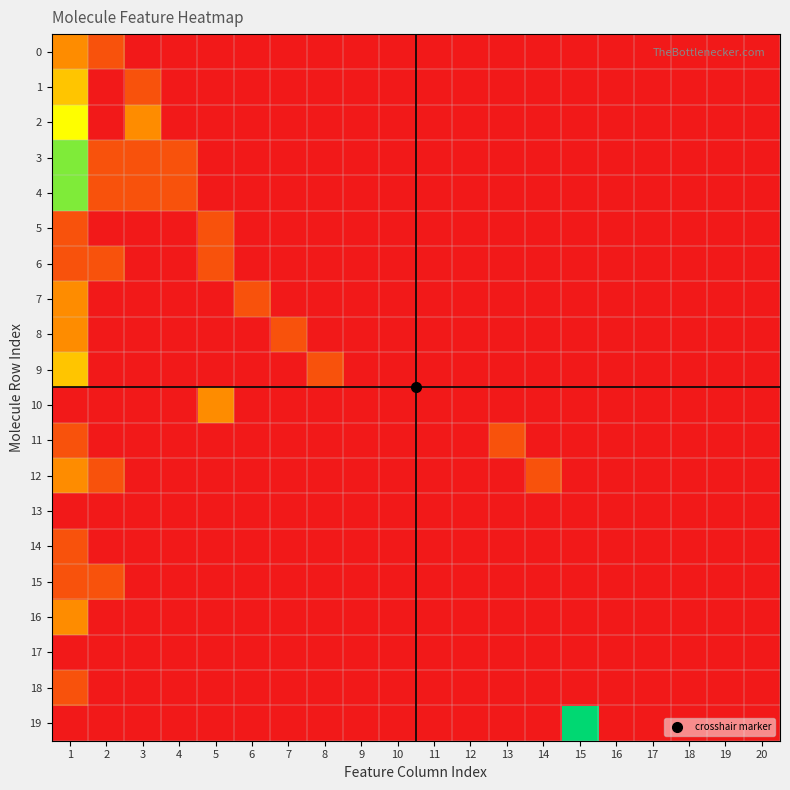

Reading left to right, extract all data points from this chart.

0: 1=2	2=1	3=0	4=0	5=0	6=0	7=0	8=0	9=0	10=0	11=0	12=0	13=0	14=0	15=0	16=0	17=0	18=0	19=0	20=0
1: 1=3	2=0	3=1	4=0	5=0	6=0	7=0	8=0	9=0	10=0	11=0	12=0	13=0	14=0	15=0	16=0	17=0	18=0	19=0	20=0
2: 1=4	2=0	3=2	4=0	5=0	6=0	7=0	8=0	9=0	10=0	11=0	12=0	13=0	14=0	15=0	16=0	17=0	18=0	19=0	20=0
3: 1=5	2=1	3=1	4=1	5=0	6=0	7=0	8=0	9=0	10=0	11=0	12=0	13=0	14=0	15=0	16=0	17=0	18=0	19=0	20=0
4: 1=5	2=1	3=1	4=1	5=0	6=0	7=0	8=0	9=0	10=0	11=0	12=0	13=0	14=0	15=0	16=0	17=0	18=0	19=0	20=0
5: 1=1	2=0	3=0	4=0	5=1	6=0	7=0	8=0	9=0	10=0	11=0	12=0	13=0	14=0	15=0	16=0	17=0	18=0	19=0	20=0
6: 1=1	2=1	3=0	4=0	5=1	6=0	7=0	8=0	9=0	10=0	11=0	12=0	13=0	14=0	15=0	16=0	17=0	18=0	19=0	20=0
7: 1=2	2=0	3=0	4=0	5=0	6=1	7=0	8=0	9=0	10=0	11=0	12=0	13=0	14=0	15=0	16=0	17=0	18=0	19=0	20=0
8: 1=2	2=0	3=0	4=0	5=0	6=0	7=1	8=0	9=0	10=0	11=0	12=0	13=0	14=0	15=0	16=0	17=0	18=0	19=0	20=0
9: 1=3	2=0	3=0	4=0	5=0	6=0	7=0	8=1	9=0	10=0	11=0	12=0	13=0	14=0	15=0	16=0	17=0	18=0	19=0	20=0
10: 1=0	2=0	3=0	4=0	5=2	6=0	7=0	8=0	9=0	10=0	11=0	12=0	13=0	14=0	15=0	16=0	17=0	18=0	19=0	20=0
11: 1=1	2=0	3=0	4=0	5=0	6=0	7=0	8=0	9=0	10=0	11=0	12=0	13=1	14=0	15=0	16=0	17=0	18=0	19=0	20=0
12: 1=2	2=1	3=0	4=0	5=0	6=0	7=0	8=0	9=0	10=0	11=0	12=0	13=0	14=1	15=0	16=0	17=0	18=0	19=0	20=0
13: 1=0	2=0	3=0	4=0	5=0	6=0	7=0	8=0	9=0	10=0	11=0	12=0	13=0	14=0	15=0	16=0	17=0	18=0	19=0	20=0
14: 1=1	2=0	3=0	4=0	5=0	6=0	7=0	8=0	9=0	10=0	11=0	12=0	13=0	14=0	15=0	16=0	17=0	18=0	19=0	20=0
15: 1=1	2=1	3=0	4=0	5=0	6=0	7=0	8=0	9=0	10=0	11=0	12=0	13=0	14=0	15=0	16=0	17=0	18=0	19=0	20=0
16: 1=2	2=0	3=0	4=0	5=0	6=0	7=0	8=0	9=0	10=0	11=0	12=0	13=0	14=0	15=0	16=0	17=0	18=0	19=0	20=0
17: 1=0	2=0	3=0	4=0	5=0	6=0	7=0	8=0	9=0	10=0	11=0	12=0	13=0	14=0	15=0	16=0	17=0	18=0	19=0	20=0
18: 1=1	2=0	3=0	4=0	5=0	6=0	7=0	8=0	9=0	10=0	11=0	12=0	13=0	14=0	15=0	16=0	17=0	18=0	19=0	20=0
19: 1=0	2=0	3=0	4=0	5=0	6=0	7=0	8=0	9=0	10=0	11=0	12=0	13=0	14=0	15=6	16=0	17=0	18=0	19=0	20=0